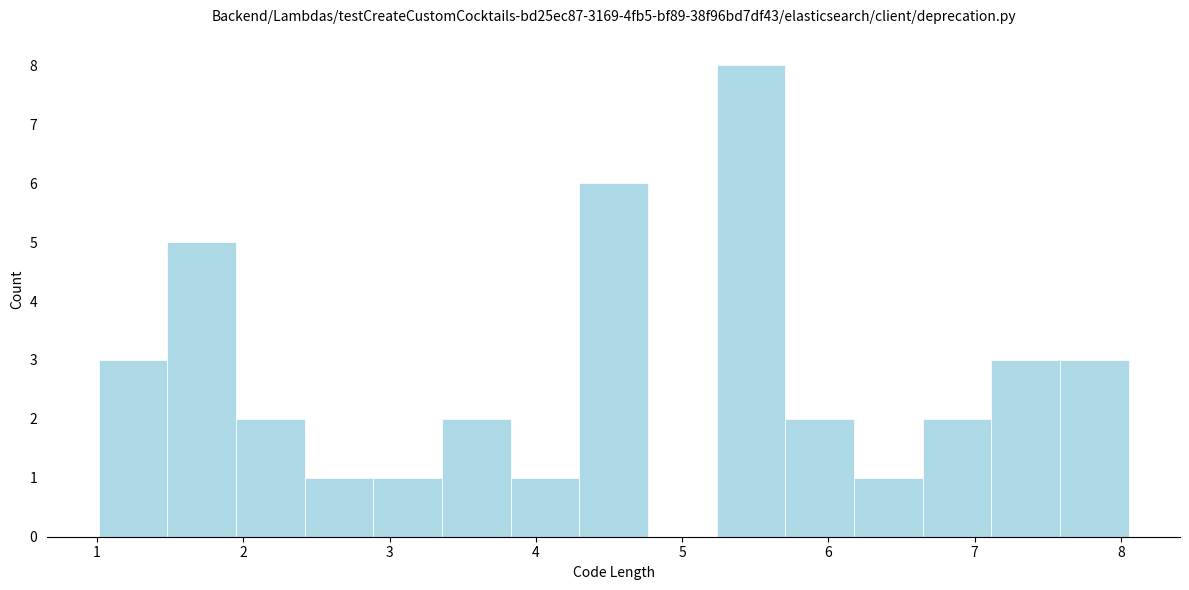

Which range on the x-axis has the tallest bar?

5.2 to 5.7